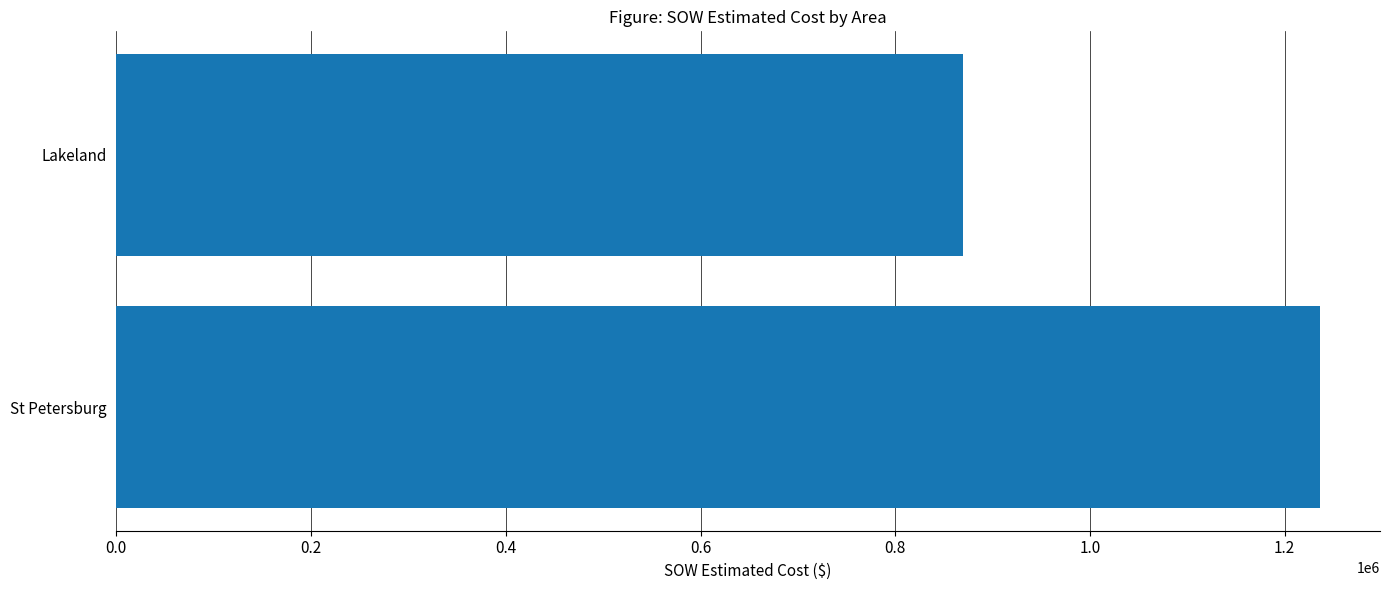

How many data points are above 1236116?

1